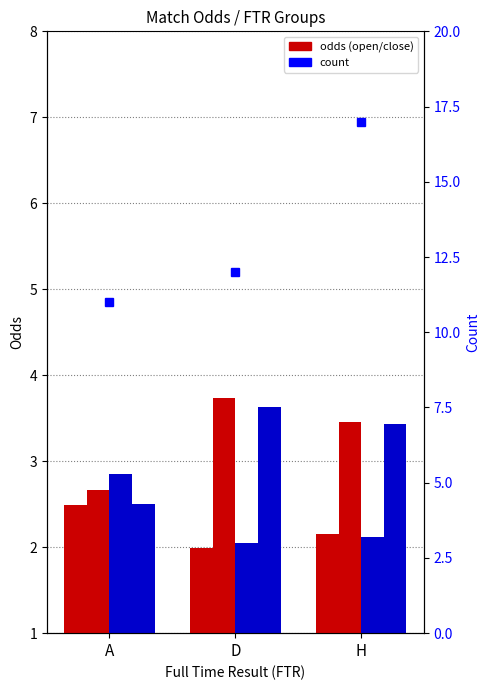

What is the average value of the oddH_op series?

2.2